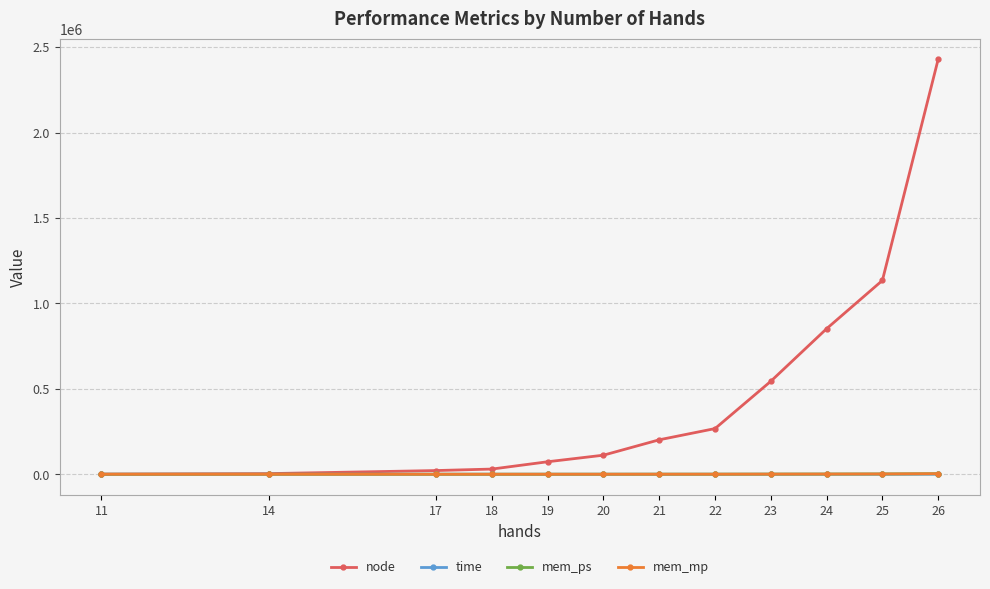

At which category is the sum across all series the highest?

26